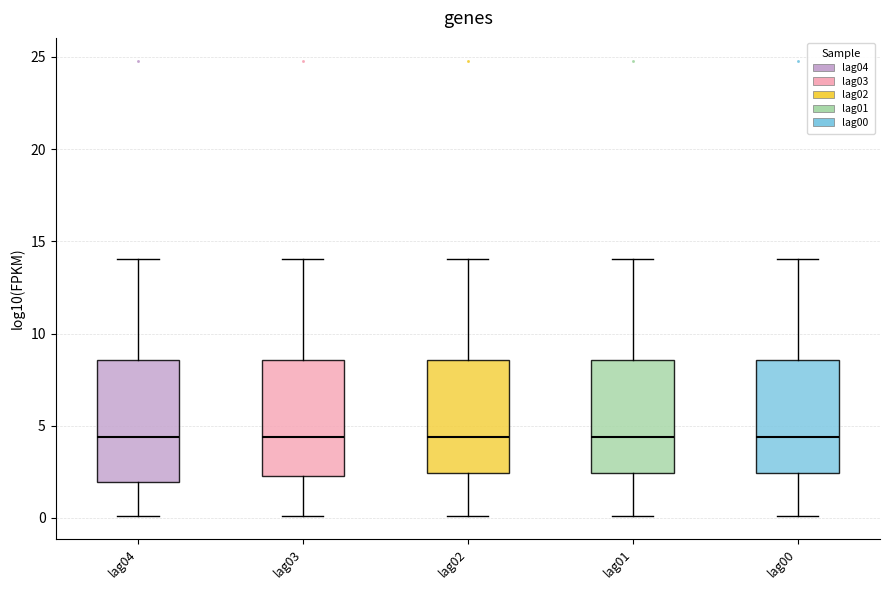

Reading left to right, read every box against the y-axis: the position of its median line, the range the box covers, and the ends of its whiskers. The values are not printed on the chart, so give them approximately, as read against the axis.

lag04: median 4.5, box 2.0 to 8.5, whiskers 0.0 to 14.0
lag03: median 4.5, box 2.5 to 8.5, whiskers 0.0 to 14.0
lag02: median 4.5, box 2.5 to 8.5, whiskers 0.0 to 14.0
lag01: median 4.5, box 2.5 to 8.5, whiskers 0.0 to 14.0
lag00: median 4.5, box 2.5 to 8.5, whiskers 0.0 to 14.0